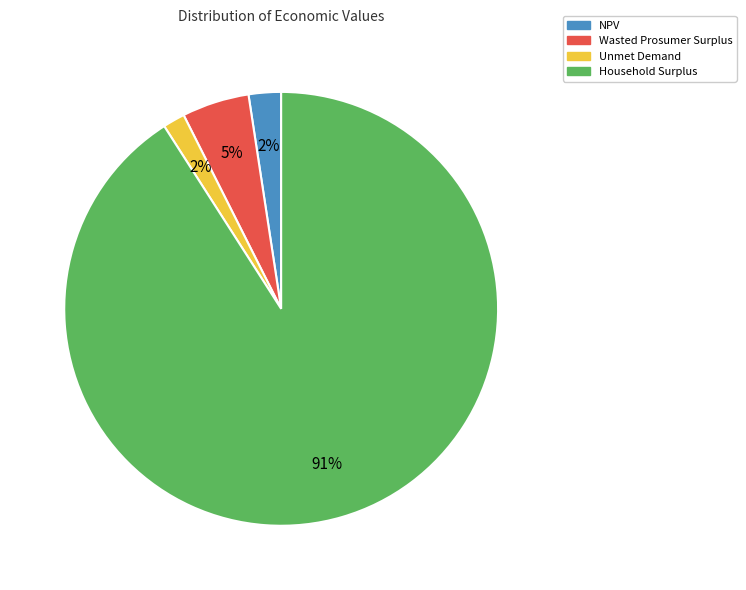

Which has a higher value, NPV or Household Surplus?

Household Surplus